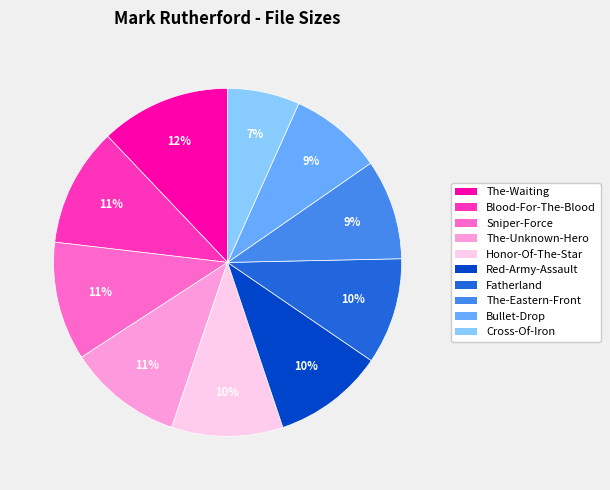

To the nearest percent, what is the difference between the largest and smallest slice percentages?

5%